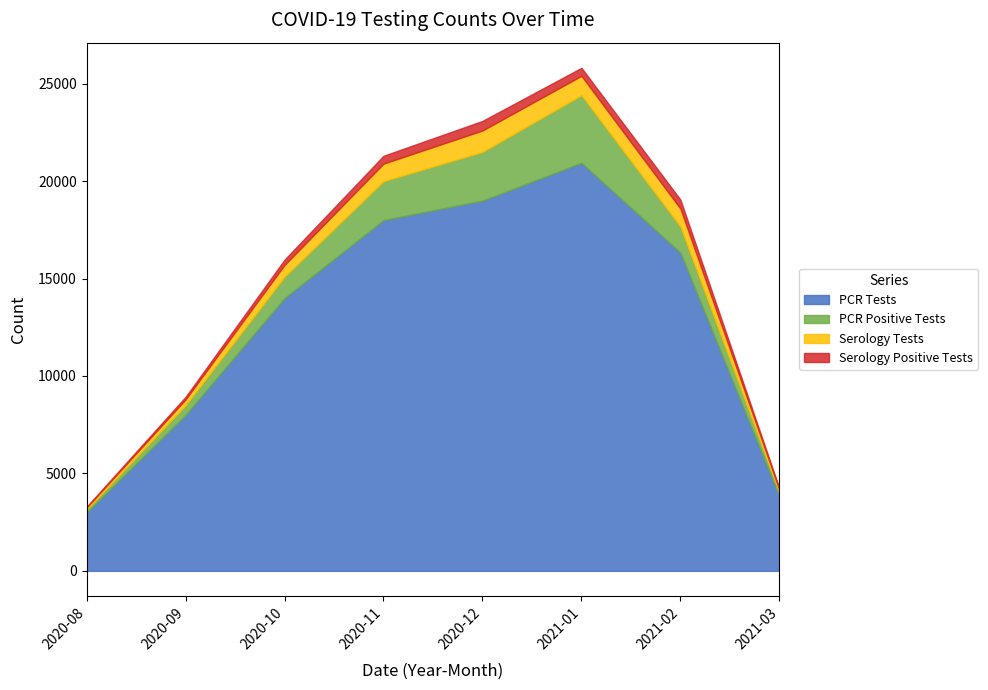

How many distinct data groups are displayed?

4